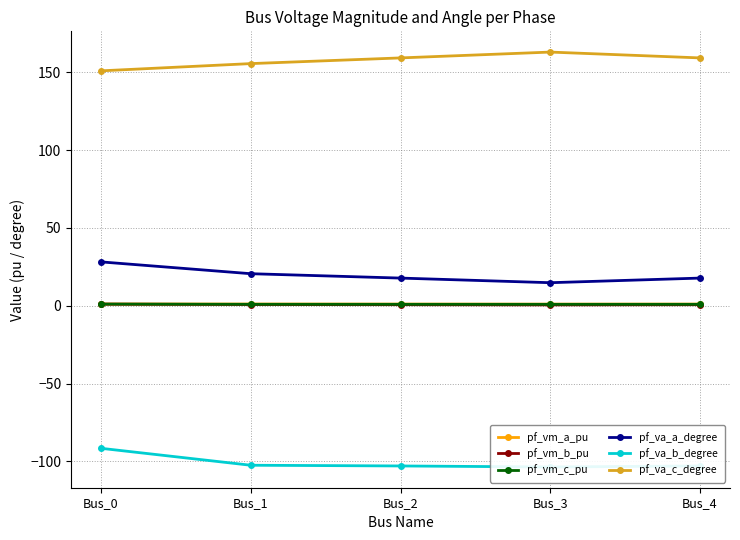

In pf_vm_a_pu, how many points are higher than both neighbors (excluding endpoints)?

1